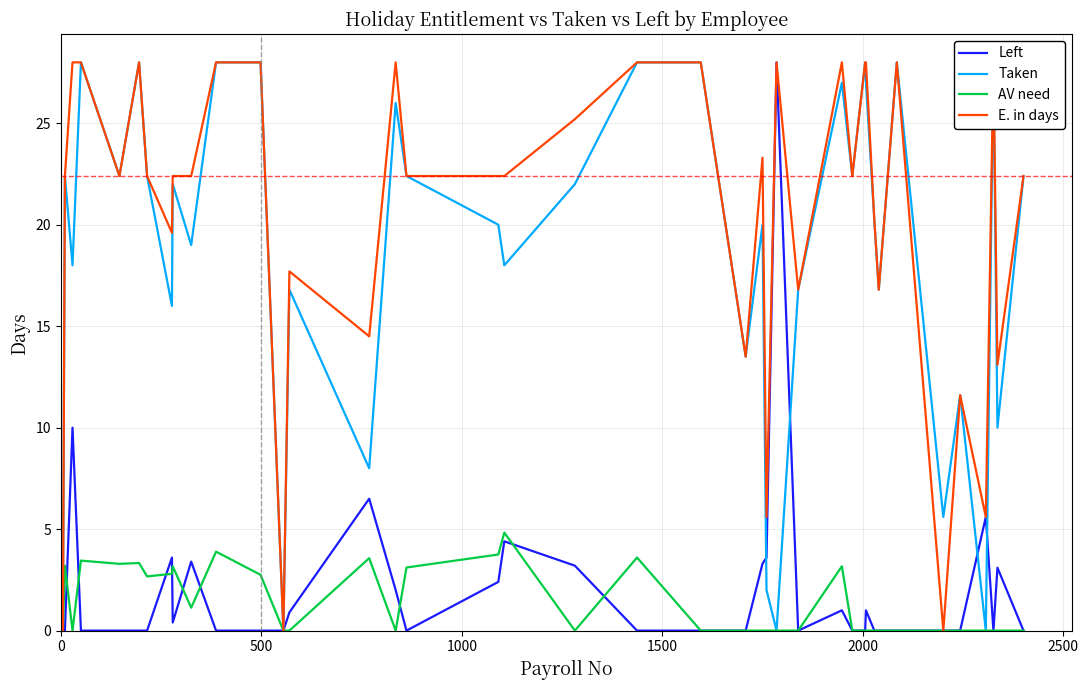

Which series has the largest total across all categories?

E. in days